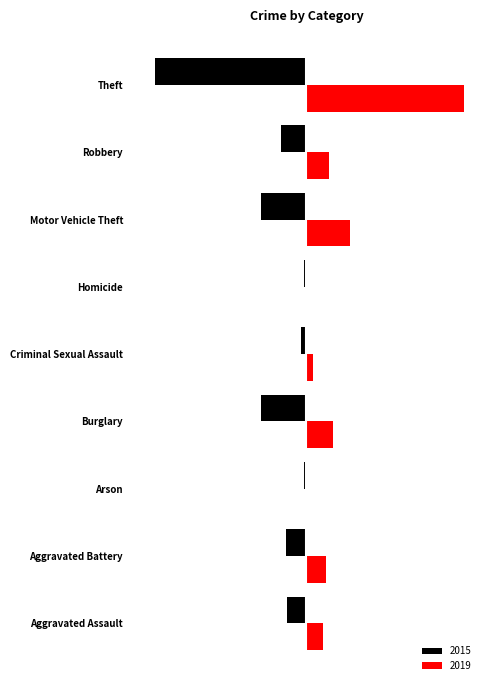

List the series in order of their peak value, highest first.

2019, 2015